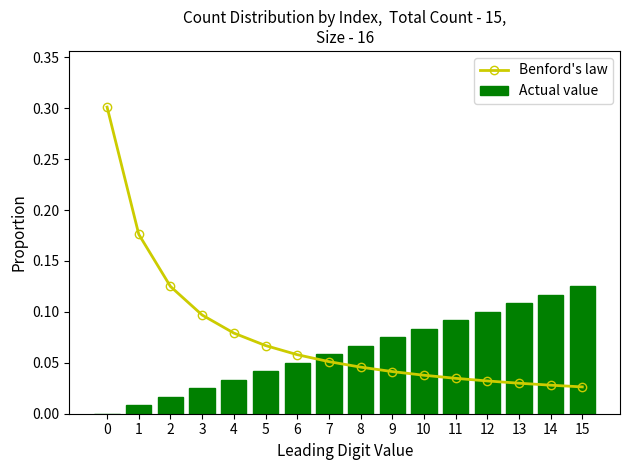

Between 3 and 6, which is larger?

3